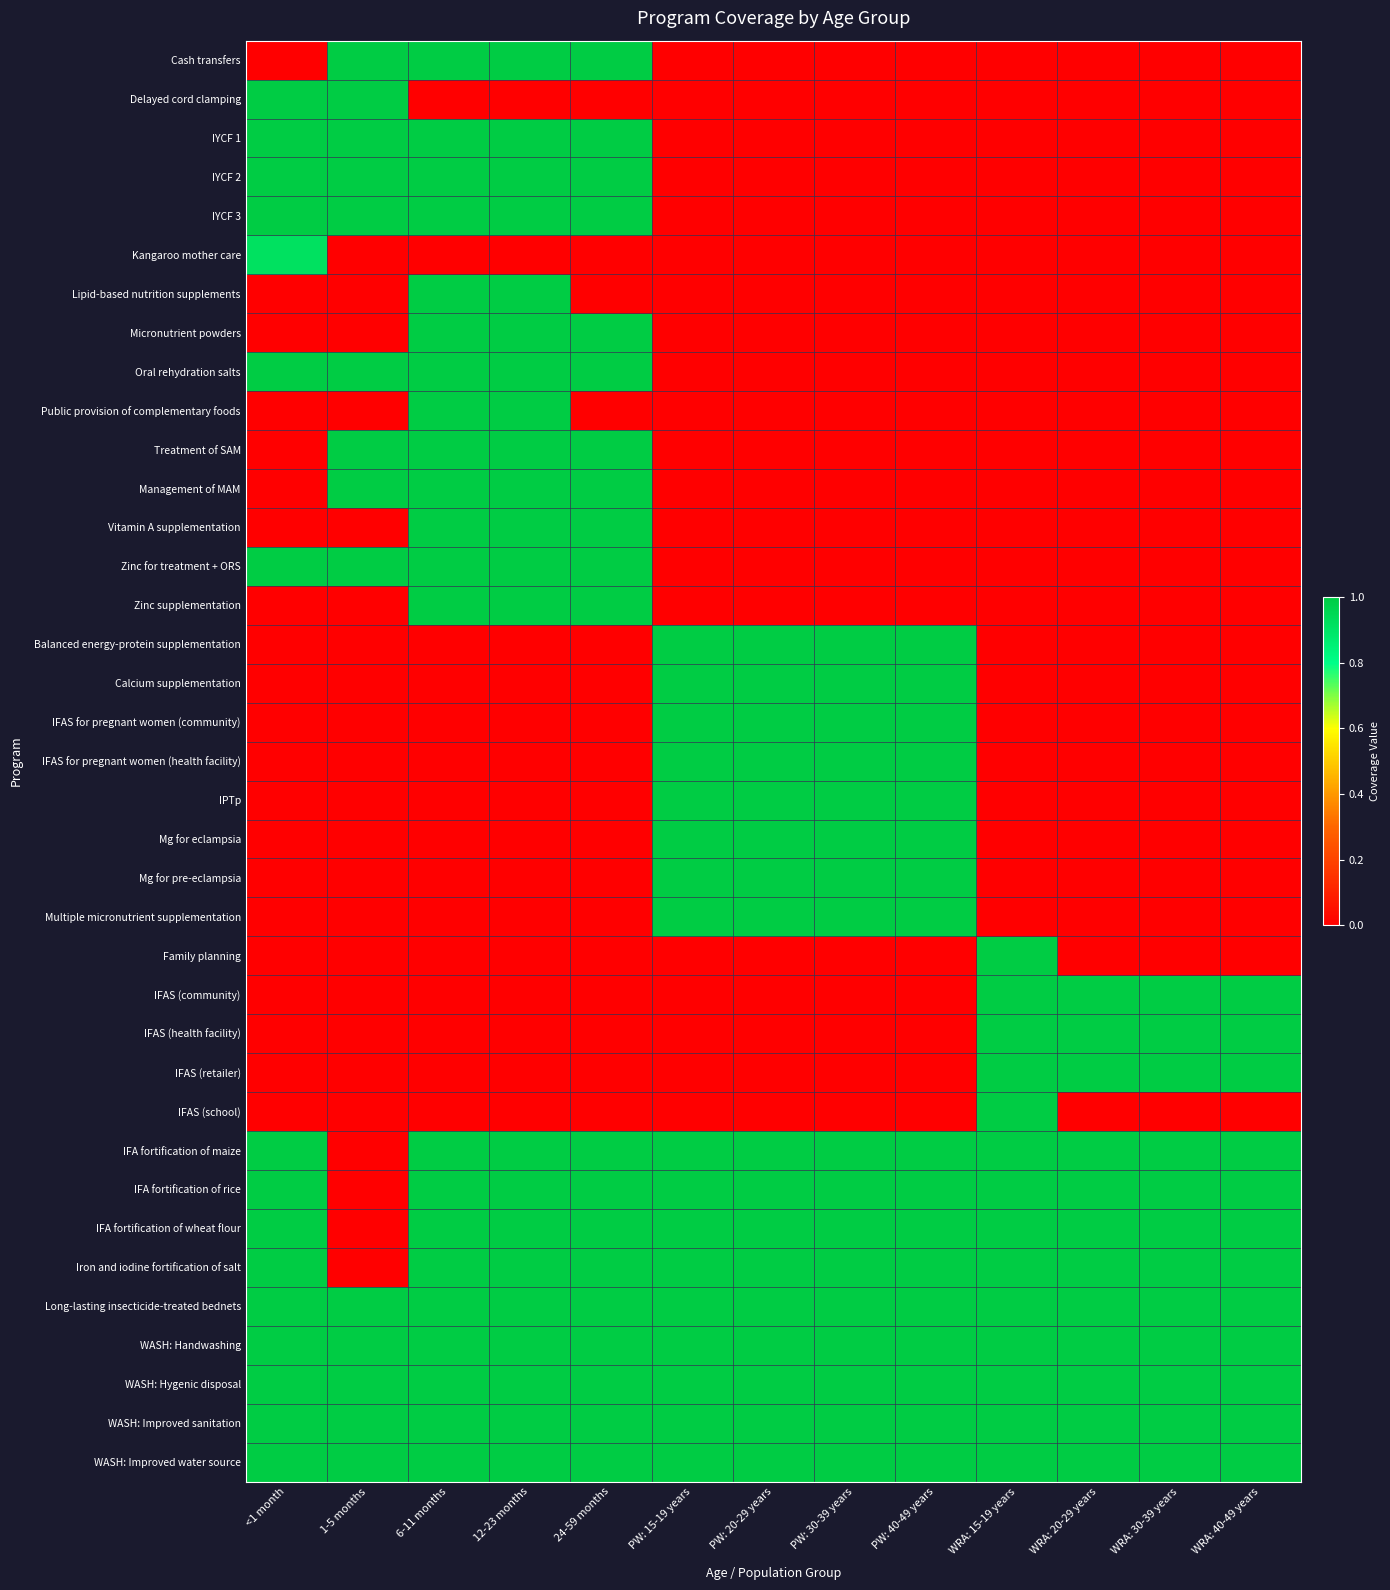

Reading left to right, extract all data points from this chart.

Cash transfers: <1 month=0.0	1-5 months=1.0	6-11 months=1.0	12-23 months=1.0	24-59 months=1.0	PW: 15-19 years=0.0	PW: 20-29 years=0.0	PW: 30-39 years=0.0	PW: 40-49 years=0.0	WRA: 15-19 years=0.0	WRA: 20-29 years=0.0	WRA: 30-39 years=0.0	WRA: 40-49 years=0.0
Delayed cord clamping: <1 month=1.0	1-5 months=1.0	6-11 months=0.0	12-23 months=0.0	24-59 months=0.0	PW: 15-19 years=0.0	PW: 20-29 years=0.0	PW: 30-39 years=0.0	PW: 40-49 years=0.0	WRA: 15-19 years=0.0	WRA: 20-29 years=0.0	WRA: 30-39 years=0.0	WRA: 40-49 years=0.0
IYCF 1: <1 month=1.0	1-5 months=1.0	6-11 months=1.0	12-23 months=1.0	24-59 months=1.0	PW: 15-19 years=0.0	PW: 20-29 years=0.0	PW: 30-39 years=0.0	PW: 40-49 years=0.0	WRA: 15-19 years=0.0	WRA: 20-29 years=0.0	WRA: 30-39 years=0.0	WRA: 40-49 years=0.0
IYCF 2: <1 month=1.0	1-5 months=1.0	6-11 months=1.0	12-23 months=1.0	24-59 months=1.0	PW: 15-19 years=0.0	PW: 20-29 years=0.0	PW: 30-39 years=0.0	PW: 40-49 years=0.0	WRA: 15-19 years=0.0	WRA: 20-29 years=0.0	WRA: 30-39 years=0.0	WRA: 40-49 years=0.0
IYCF 3: <1 month=1.0	1-5 months=1.0	6-11 months=1.0	12-23 months=1.0	24-59 months=1.0	PW: 15-19 years=0.0	PW: 20-29 years=0.0	PW: 30-39 years=0.0	PW: 40-49 years=0.0	WRA: 15-19 years=0.0	WRA: 20-29 years=0.0	WRA: 30-39 years=0.0	WRA: 40-49 years=0.0
Kangaroo mother care: <1 month=0.9	1-5 months=0.0	6-11 months=0.0	12-23 months=0.0	24-59 months=0.0	PW: 15-19 years=0.0	PW: 20-29 years=0.0	PW: 30-39 years=0.0	PW: 40-49 years=0.0	WRA: 15-19 years=0.0	WRA: 20-29 years=0.0	WRA: 30-39 years=0.0	WRA: 40-49 years=0.0
Lipid-based nutrition supplements: <1 month=0.0	1-5 months=0.0	6-11 months=1.0	12-23 months=1.0	24-59 months=0.0	PW: 15-19 years=0.0	PW: 20-29 years=0.0	PW: 30-39 years=0.0	PW: 40-49 years=0.0	WRA: 15-19 years=0.0	WRA: 20-29 years=0.0	WRA: 30-39 years=0.0	WRA: 40-49 years=0.0
Micronutrient powders: <1 month=0.0	1-5 months=0.0	6-11 months=1.0	12-23 months=1.0	24-59 months=1.0	PW: 15-19 years=0.0	PW: 20-29 years=0.0	PW: 30-39 years=0.0	PW: 40-49 years=0.0	WRA: 15-19 years=0.0	WRA: 20-29 years=0.0	WRA: 30-39 years=0.0	WRA: 40-49 years=0.0
Oral rehydration salts: <1 month=1.0	1-5 months=1.0	6-11 months=1.0	12-23 months=1.0	24-59 months=1.0	PW: 15-19 years=0.0	PW: 20-29 years=0.0	PW: 30-39 years=0.0	PW: 40-49 years=0.0	WRA: 15-19 years=0.0	WRA: 20-29 years=0.0	WRA: 30-39 years=0.0	WRA: 40-49 years=0.0
Public provision of complementary foods: <1 month=0.0	1-5 months=0.0	6-11 months=1.0	12-23 months=1.0	24-59 months=0.0	PW: 15-19 years=0.0	PW: 20-29 years=0.0	PW: 30-39 years=0.0	PW: 40-49 years=0.0	WRA: 15-19 years=0.0	WRA: 20-29 years=0.0	WRA: 30-39 years=0.0	WRA: 40-49 years=0.0
Treatment of SAM: <1 month=0.0	1-5 months=1.0	6-11 months=1.0	12-23 months=1.0	24-59 months=1.0	PW: 15-19 years=0.0	PW: 20-29 years=0.0	PW: 30-39 years=0.0	PW: 40-49 years=0.0	WRA: 15-19 years=0.0	WRA: 20-29 years=0.0	WRA: 30-39 years=0.0	WRA: 40-49 years=0.0
Management of MAM: <1 month=0.0	1-5 months=1.0	6-11 months=1.0	12-23 months=1.0	24-59 months=1.0	PW: 15-19 years=0.0	PW: 20-29 years=0.0	PW: 30-39 years=0.0	PW: 40-49 years=0.0	WRA: 15-19 years=0.0	WRA: 20-29 years=0.0	WRA: 30-39 years=0.0	WRA: 40-49 years=0.0
Vitamin A supplementation: <1 month=0.0	1-5 months=0.0	6-11 months=1.0	12-23 months=1.0	24-59 months=1.0	PW: 15-19 years=0.0	PW: 20-29 years=0.0	PW: 30-39 years=0.0	PW: 40-49 years=0.0	WRA: 15-19 years=0.0	WRA: 20-29 years=0.0	WRA: 30-39 years=0.0	WRA: 40-49 years=0.0
Zinc for treatment + ORS: <1 month=1.0	1-5 months=1.0	6-11 months=1.0	12-23 months=1.0	24-59 months=1.0	PW: 15-19 years=0.0	PW: 20-29 years=0.0	PW: 30-39 years=0.0	PW: 40-49 years=0.0	WRA: 15-19 years=0.0	WRA: 20-29 years=0.0	WRA: 30-39 years=0.0	WRA: 40-49 years=0.0
Zinc supplementation: <1 month=0.0	1-5 months=0.0	6-11 months=1.0	12-23 months=1.0	24-59 months=1.0	PW: 15-19 years=0.0	PW: 20-29 years=0.0	PW: 30-39 years=0.0	PW: 40-49 years=0.0	WRA: 15-19 years=0.0	WRA: 20-29 years=0.0	WRA: 30-39 years=0.0	WRA: 40-49 years=0.0
Balanced energy-protein supplementation: <1 month=0.0	1-5 months=0.0	6-11 months=0.0	12-23 months=0.0	24-59 months=0.0	PW: 15-19 years=1.0	PW: 20-29 years=1.0	PW: 30-39 years=1.0	PW: 40-49 years=1.0	WRA: 15-19 years=0.0	WRA: 20-29 years=0.0	WRA: 30-39 years=0.0	WRA: 40-49 years=0.0
Calcium supplementation: <1 month=0.0	1-5 months=0.0	6-11 months=0.0	12-23 months=0.0	24-59 months=0.0	PW: 15-19 years=1.0	PW: 20-29 years=1.0	PW: 30-39 years=1.0	PW: 40-49 years=1.0	WRA: 15-19 years=0.0	WRA: 20-29 years=0.0	WRA: 30-39 years=0.0	WRA: 40-49 years=0.0
IFAS for pregnant women (community): <1 month=0.0	1-5 months=0.0	6-11 months=0.0	12-23 months=0.0	24-59 months=0.0	PW: 15-19 years=1.0	PW: 20-29 years=1.0	PW: 30-39 years=1.0	PW: 40-49 years=1.0	WRA: 15-19 years=0.0	WRA: 20-29 years=0.0	WRA: 30-39 years=0.0	WRA: 40-49 years=0.0
IFAS for pregnant women (health facility): <1 month=0.0	1-5 months=0.0	6-11 months=0.0	12-23 months=0.0	24-59 months=0.0	PW: 15-19 years=1.0	PW: 20-29 years=1.0	PW: 30-39 years=1.0	PW: 40-49 years=1.0	WRA: 15-19 years=0.0	WRA: 20-29 years=0.0	WRA: 30-39 years=0.0	WRA: 40-49 years=0.0
IPTp: <1 month=0.0	1-5 months=0.0	6-11 months=0.0	12-23 months=0.0	24-59 months=0.0	PW: 15-19 years=1.0	PW: 20-29 years=1.0	PW: 30-39 years=1.0	PW: 40-49 years=1.0	WRA: 15-19 years=0.0	WRA: 20-29 years=0.0	WRA: 30-39 years=0.0	WRA: 40-49 years=0.0
Mg for eclampsia: <1 month=0.0	1-5 months=0.0	6-11 months=0.0	12-23 months=0.0	24-59 months=0.0	PW: 15-19 years=1.0	PW: 20-29 years=1.0	PW: 30-39 years=1.0	PW: 40-49 years=1.0	WRA: 15-19 years=0.0	WRA: 20-29 years=0.0	WRA: 30-39 years=0.0	WRA: 40-49 years=0.0
Mg for pre-eclampsia: <1 month=0.0	1-5 months=0.0	6-11 months=0.0	12-23 months=0.0	24-59 months=0.0	PW: 15-19 years=1.0	PW: 20-29 years=1.0	PW: 30-39 years=1.0	PW: 40-49 years=1.0	WRA: 15-19 years=0.0	WRA: 20-29 years=0.0	WRA: 30-39 years=0.0	WRA: 40-49 years=0.0
Multiple micronutrient supplementation: <1 month=0.0	1-5 months=0.0	6-11 months=0.0	12-23 months=0.0	24-59 months=0.0	PW: 15-19 years=1.0	PW: 20-29 years=1.0	PW: 30-39 years=1.0	PW: 40-49 years=1.0	WRA: 15-19 years=0.0	WRA: 20-29 years=0.0	WRA: 30-39 years=0.0	WRA: 40-49 years=0.0
Family planning: <1 month=0.0	1-5 months=0.0	6-11 months=0.0	12-23 months=0.0	24-59 months=0.0	PW: 15-19 years=0.0	PW: 20-29 years=0.0	PW: 30-39 years=0.0	PW: 40-49 years=0.0	WRA: 15-19 years=1.0	WRA: 20-29 years=0.0	WRA: 30-39 years=0.0	WRA: 40-49 years=0.0
IFAS (community): <1 month=0.0	1-5 months=0.0	6-11 months=0.0	12-23 months=0.0	24-59 months=0.0	PW: 15-19 years=0.0	PW: 20-29 years=0.0	PW: 30-39 years=0.0	PW: 40-49 years=0.0	WRA: 15-19 years=1.0	WRA: 20-29 years=1.0	WRA: 30-39 years=1.0	WRA: 40-49 years=1.0
IFAS (health facility): <1 month=0.0	1-5 months=0.0	6-11 months=0.0	12-23 months=0.0	24-59 months=0.0	PW: 15-19 years=0.0	PW: 20-29 years=0.0	PW: 30-39 years=0.0	PW: 40-49 years=0.0	WRA: 15-19 years=1.0	WRA: 20-29 years=1.0	WRA: 30-39 years=1.0	WRA: 40-49 years=1.0
IFAS (retailer): <1 month=0.0	1-5 months=0.0	6-11 months=0.0	12-23 months=0.0	24-59 months=0.0	PW: 15-19 years=0.0	PW: 20-29 years=0.0	PW: 30-39 years=0.0	PW: 40-49 years=0.0	WRA: 15-19 years=1.0	WRA: 20-29 years=1.0	WRA: 30-39 years=1.0	WRA: 40-49 years=1.0
IFAS (school): <1 month=0.0	1-5 months=0.0	6-11 months=0.0	12-23 months=0.0	24-59 months=0.0	PW: 15-19 years=0.0	PW: 20-29 years=0.0	PW: 30-39 years=0.0	PW: 40-49 years=0.0	WRA: 15-19 years=1.0	WRA: 20-29 years=0.0	WRA: 30-39 years=0.0	WRA: 40-49 years=0.0
IFA fortification of maize: <1 month=1.0	1-5 months=0.0	6-11 months=1.0	12-23 months=1.0	24-59 months=1.0	PW: 15-19 years=1.0	PW: 20-29 years=1.0	PW: 30-39 years=1.0	PW: 40-49 years=1.0	WRA: 15-19 years=1.0	WRA: 20-29 years=1.0	WRA: 30-39 years=1.0	WRA: 40-49 years=1.0
IFA fortification of rice: <1 month=1.0	1-5 months=0.0	6-11 months=1.0	12-23 months=1.0	24-59 months=1.0	PW: 15-19 years=1.0	PW: 20-29 years=1.0	PW: 30-39 years=1.0	PW: 40-49 years=1.0	WRA: 15-19 years=1.0	WRA: 20-29 years=1.0	WRA: 30-39 years=1.0	WRA: 40-49 years=1.0
IFA fortification of wheat flour: <1 month=1.0	1-5 months=0.0	6-11 months=1.0	12-23 months=1.0	24-59 months=1.0	PW: 15-19 years=1.0	PW: 20-29 years=1.0	PW: 30-39 years=1.0	PW: 40-49 years=1.0	WRA: 15-19 years=1.0	WRA: 20-29 years=1.0	WRA: 30-39 years=1.0	WRA: 40-49 years=1.0
Iron and iodine fortification of salt: <1 month=1.0	1-5 months=0.0	6-11 months=1.0	12-23 months=1.0	24-59 months=1.0	PW: 15-19 years=1.0	PW: 20-29 years=1.0	PW: 30-39 years=1.0	PW: 40-49 years=1.0	WRA: 15-19 years=1.0	WRA: 20-29 years=1.0	WRA: 30-39 years=1.0	WRA: 40-49 years=1.0
Long-lasting insecticide-treated bednets: <1 month=1.0	1-5 months=1.0	6-11 months=1.0	12-23 months=1.0	24-59 months=1.0	PW: 15-19 years=1.0	PW: 20-29 years=1.0	PW: 30-39 years=1.0	PW: 40-49 years=1.0	WRA: 15-19 years=1.0	WRA: 20-29 years=1.0	WRA: 30-39 years=1.0	WRA: 40-49 years=1.0
WASH: Handwashing: <1 month=1.0	1-5 months=1.0	6-11 months=1.0	12-23 months=1.0	24-59 months=1.0	PW: 15-19 years=1.0	PW: 20-29 years=1.0	PW: 30-39 years=1.0	PW: 40-49 years=1.0	WRA: 15-19 years=1.0	WRA: 20-29 years=1.0	WRA: 30-39 years=1.0	WRA: 40-49 years=1.0
WASH: Hygenic disposal: <1 month=1.0	1-5 months=1.0	6-11 months=1.0	12-23 months=1.0	24-59 months=1.0	PW: 15-19 years=1.0	PW: 20-29 years=1.0	PW: 30-39 years=1.0	PW: 40-49 years=1.0	WRA: 15-19 years=1.0	WRA: 20-29 years=1.0	WRA: 30-39 years=1.0	WRA: 40-49 years=1.0
WASH: Improved sanitation: <1 month=1.0	1-5 months=1.0	6-11 months=1.0	12-23 months=1.0	24-59 months=1.0	PW: 15-19 years=1.0	PW: 20-29 years=1.0	PW: 30-39 years=1.0	PW: 40-49 years=1.0	WRA: 15-19 years=1.0	WRA: 20-29 years=1.0	WRA: 30-39 years=1.0	WRA: 40-49 years=1.0
WASH: Improved water source: <1 month=1.0	1-5 months=1.0	6-11 months=1.0	12-23 months=1.0	24-59 months=1.0	PW: 15-19 years=1.0	PW: 20-29 years=1.0	PW: 30-39 years=1.0	PW: 40-49 years=1.0	WRA: 15-19 years=1.0	WRA: 20-29 years=1.0	WRA: 30-39 years=1.0	WRA: 40-49 years=1.0